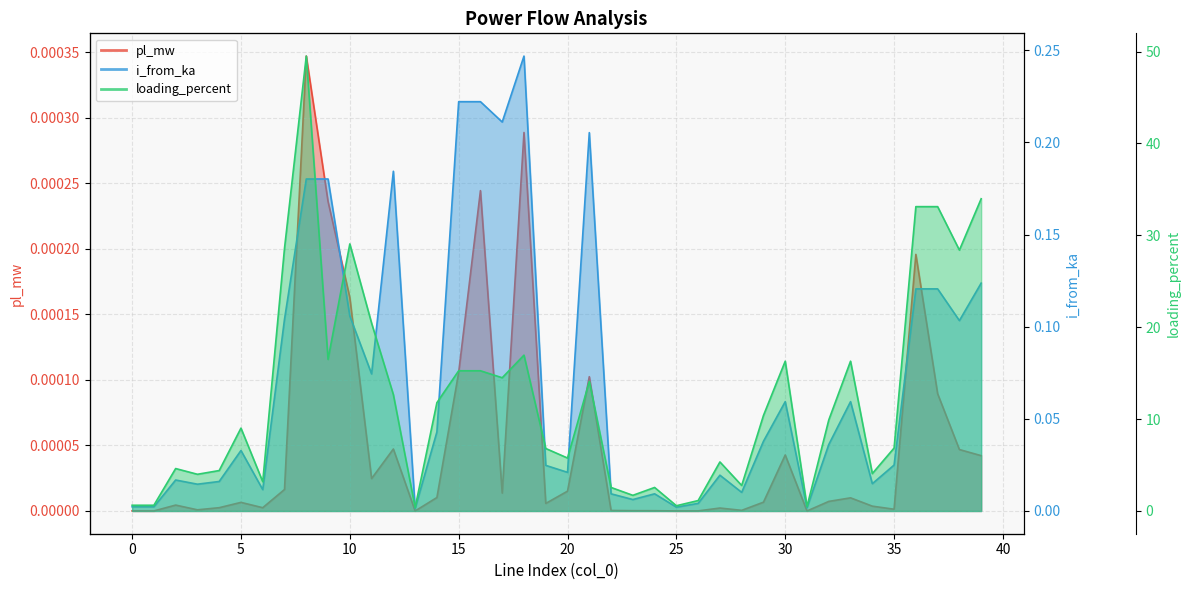

What is the difference between the maximum and minimum values in the i_from_ka series?

0.2